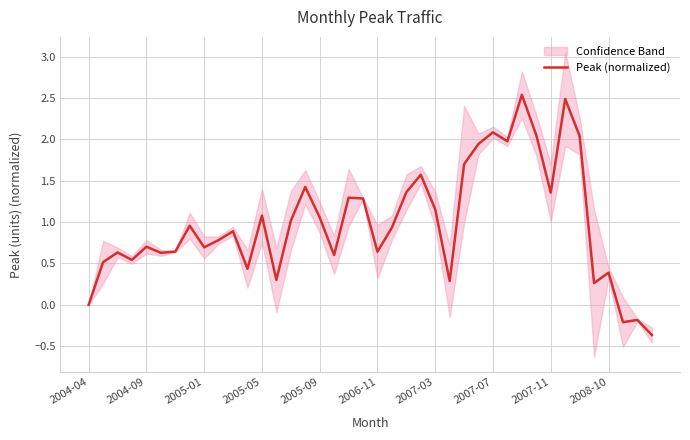

What is the difference between the maximum and second lowest values?

2.7